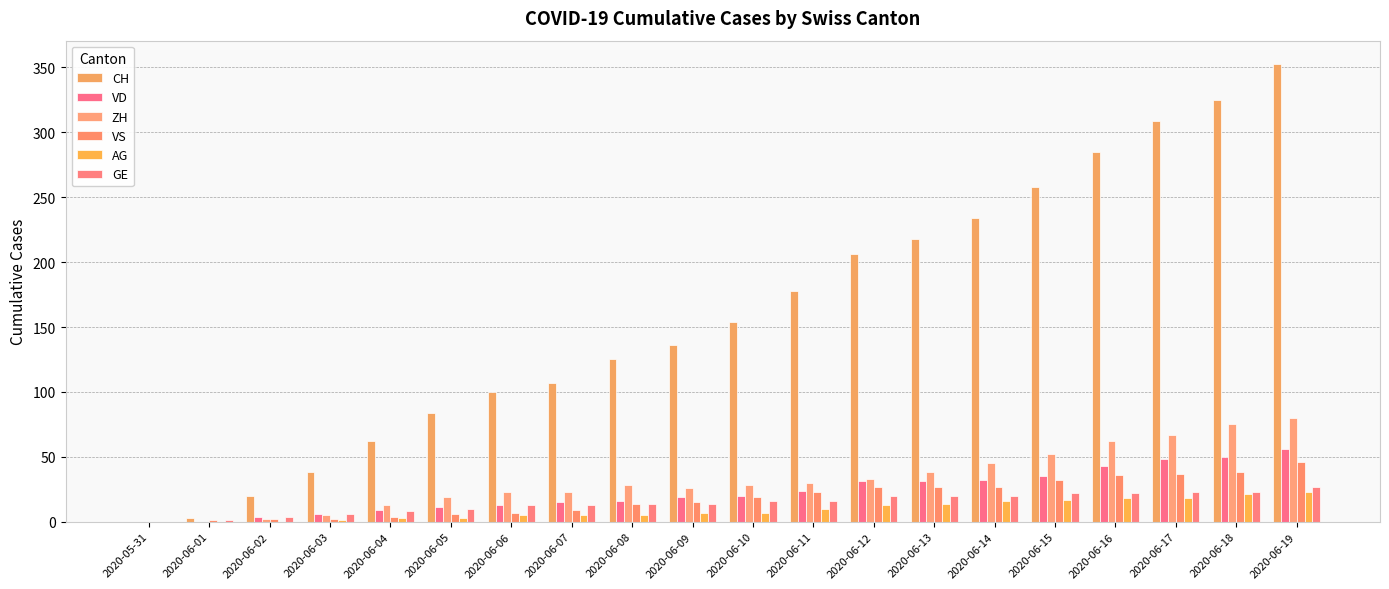

List the labels in order of VD value, largest first.

2020-06-19, 2020-06-18, 2020-06-17, 2020-06-16, 2020-06-15, 2020-06-14, 2020-06-12, 2020-06-13, 2020-06-11, 2020-06-10, 2020-06-09, 2020-06-08, 2020-06-07, 2020-06-06, 2020-06-05, 2020-06-04, 2020-06-03, 2020-06-02, 2020-05-31, 2020-06-01